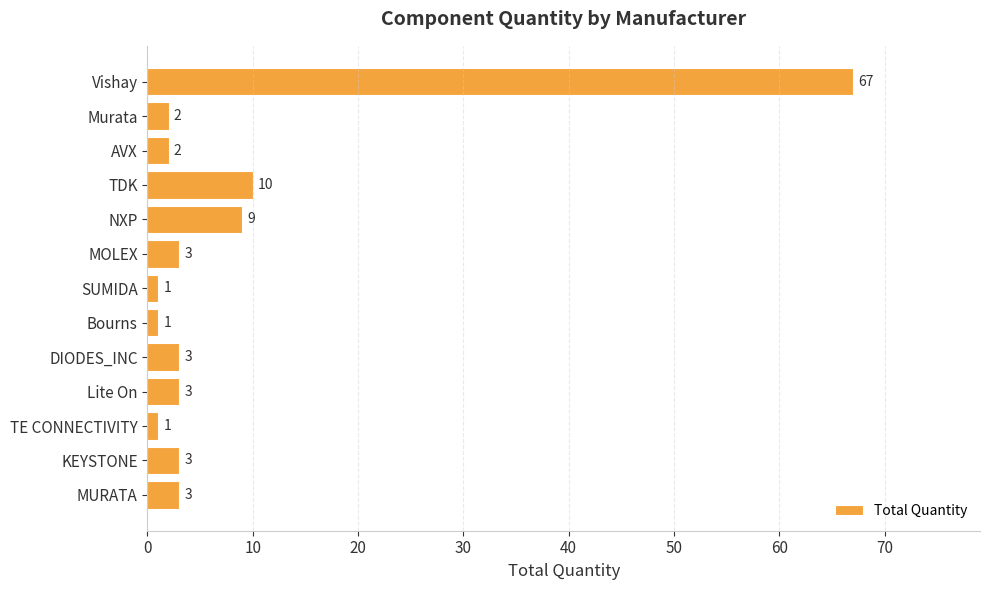

Is it true that the value at AVX is 2?

True